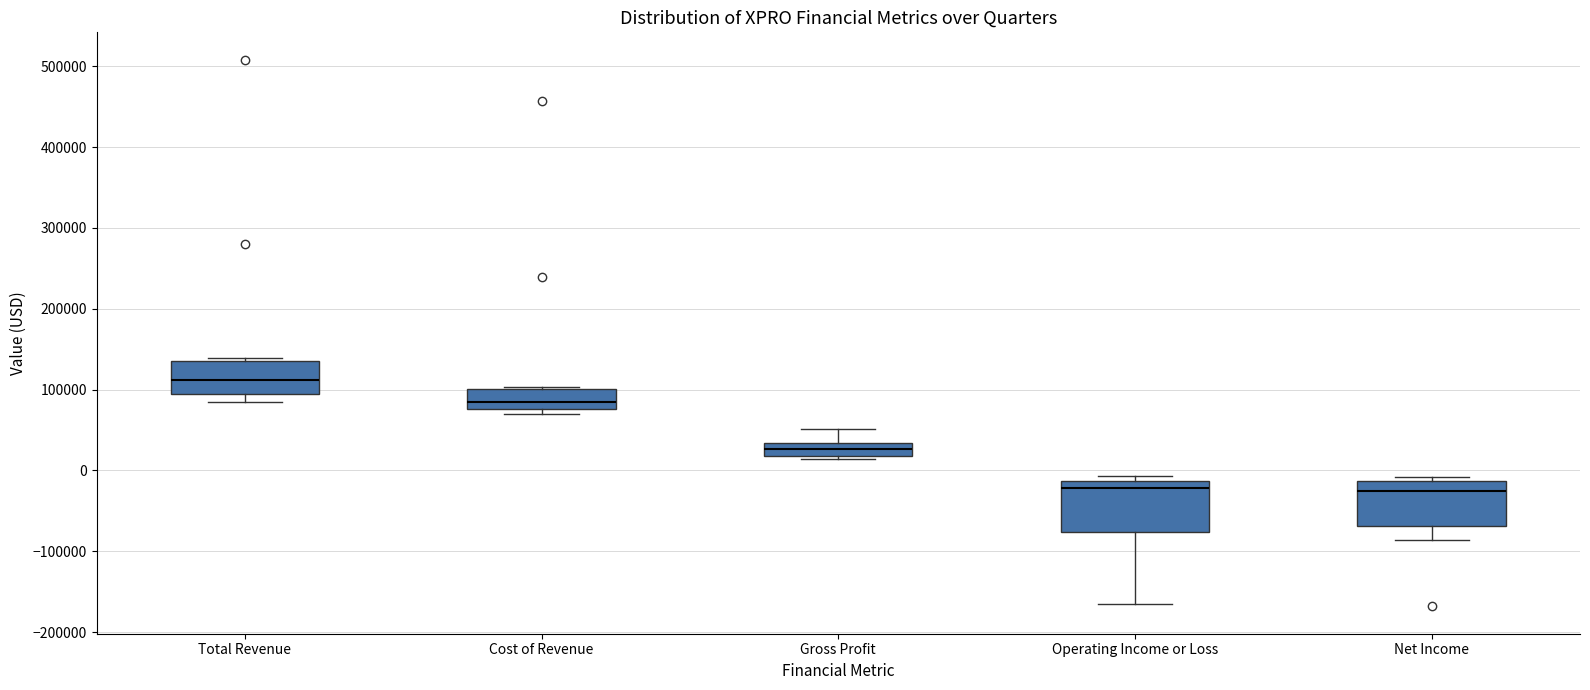

Which box has the highest median line?

Total Revenue